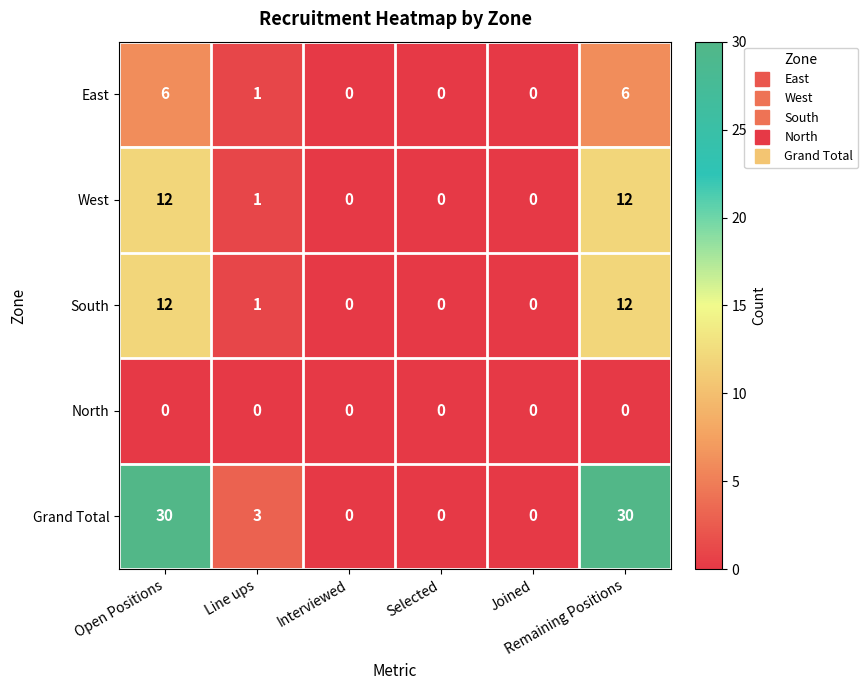

Which series has the widest spread of values?

Grand Total